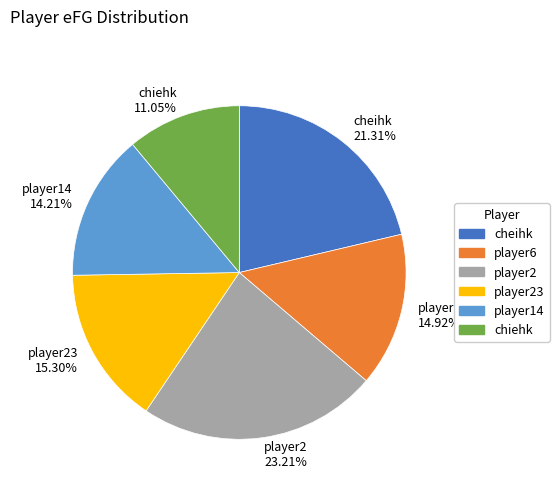

Which slice is the smallest?

chiehk 11.05%